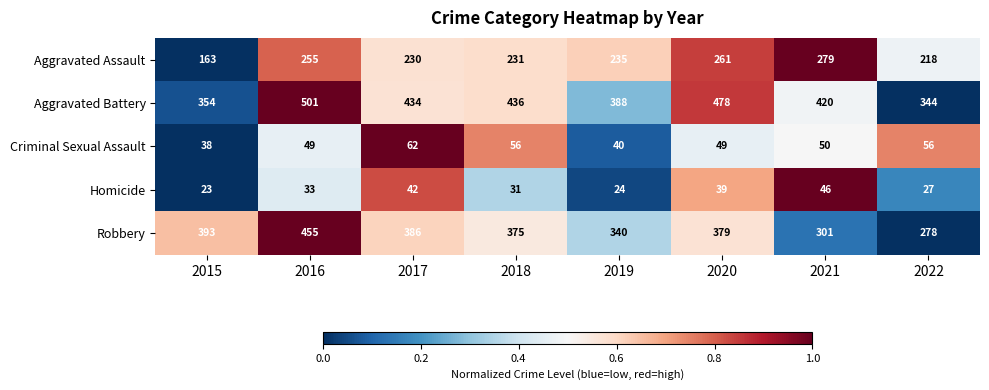

What is the lowest value of the Robbery series?

278